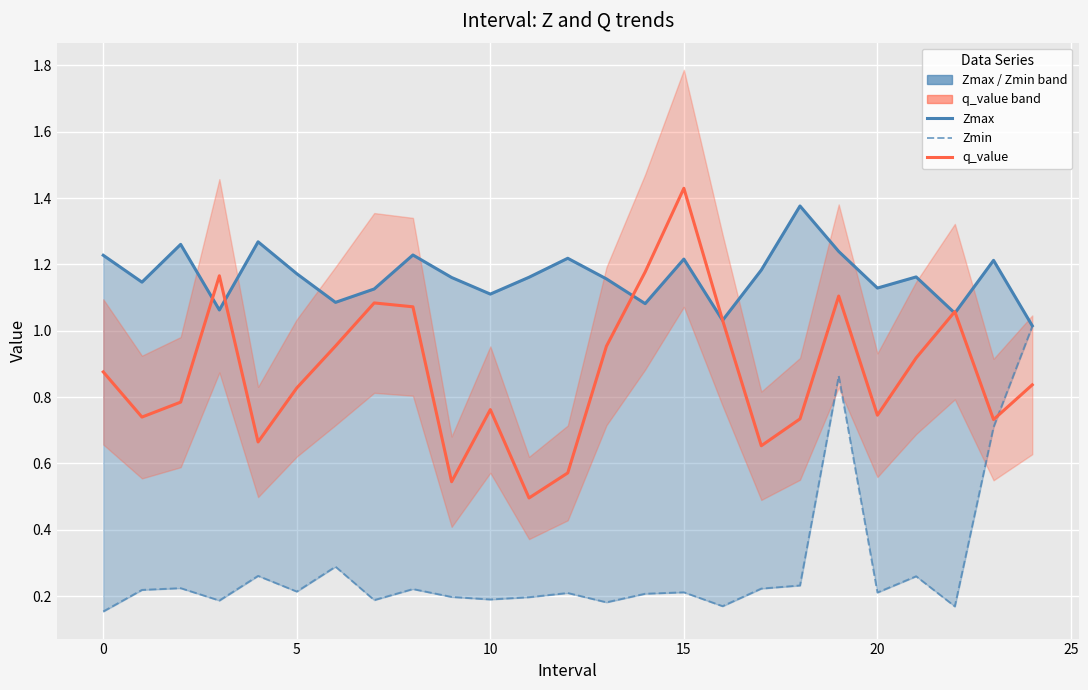

How many interior local valleys does the Zmin series have?

8